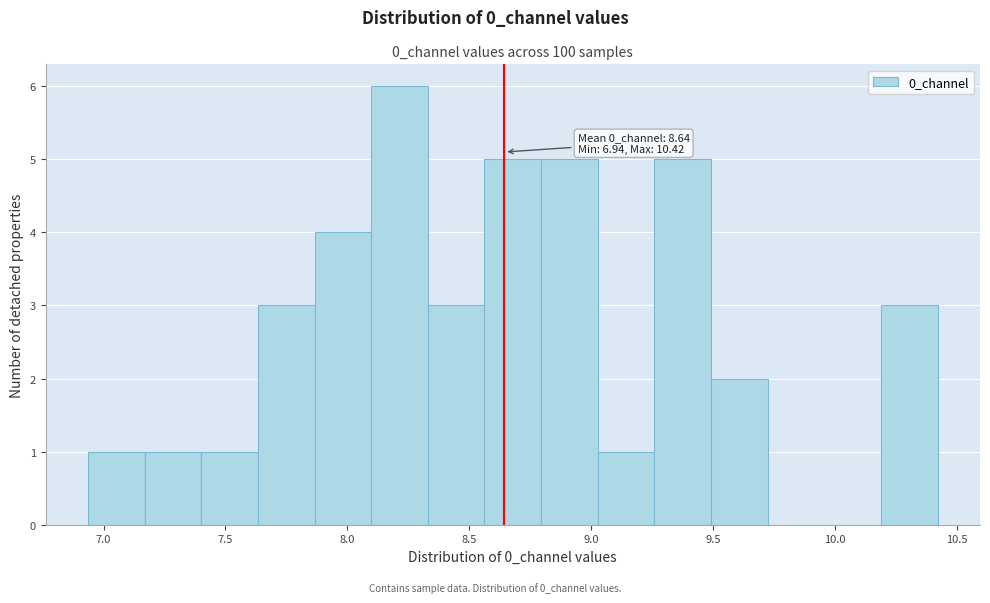

Which range on the x-axis has the tallest bar?

8.10 to 8.35